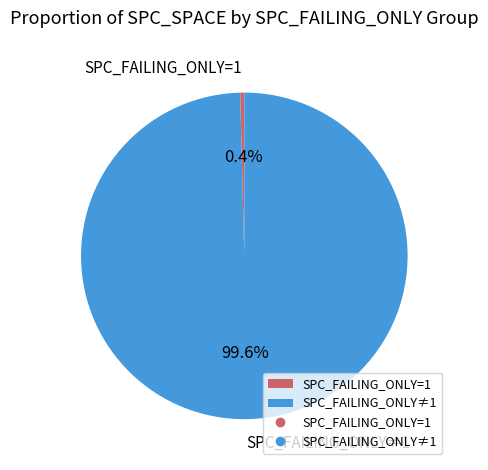

Between SPC_FAILING_ONLY≠1 and SPC_FAILING_ONLY=1, which is larger?

SPC_FAILING_ONLY≠1